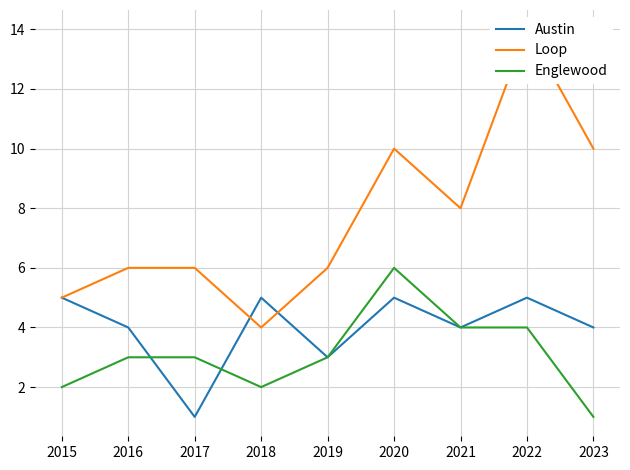

Reading left to right, what are all the values shown in this chart?

Austin: 2015=5	2016=4	2017=1	2018=5	2019=3	2020=5	2021=4	2022=5	2023=4
Loop: 2015=5	2016=6	2017=6	2018=4	2019=6	2020=10	2021=8	2022=14	2023=10
Englewood: 2015=2	2016=3	2017=3	2018=2	2019=3	2020=6	2021=4	2022=4	2023=1